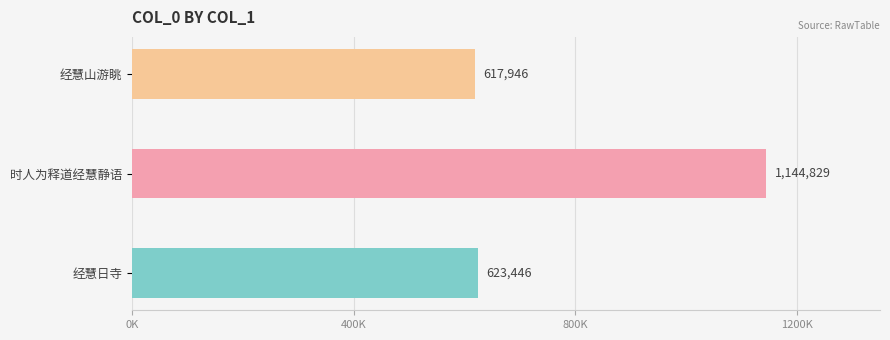

Reading left to right, transcribe all the data shown in this chart.

623446	1144829	617946